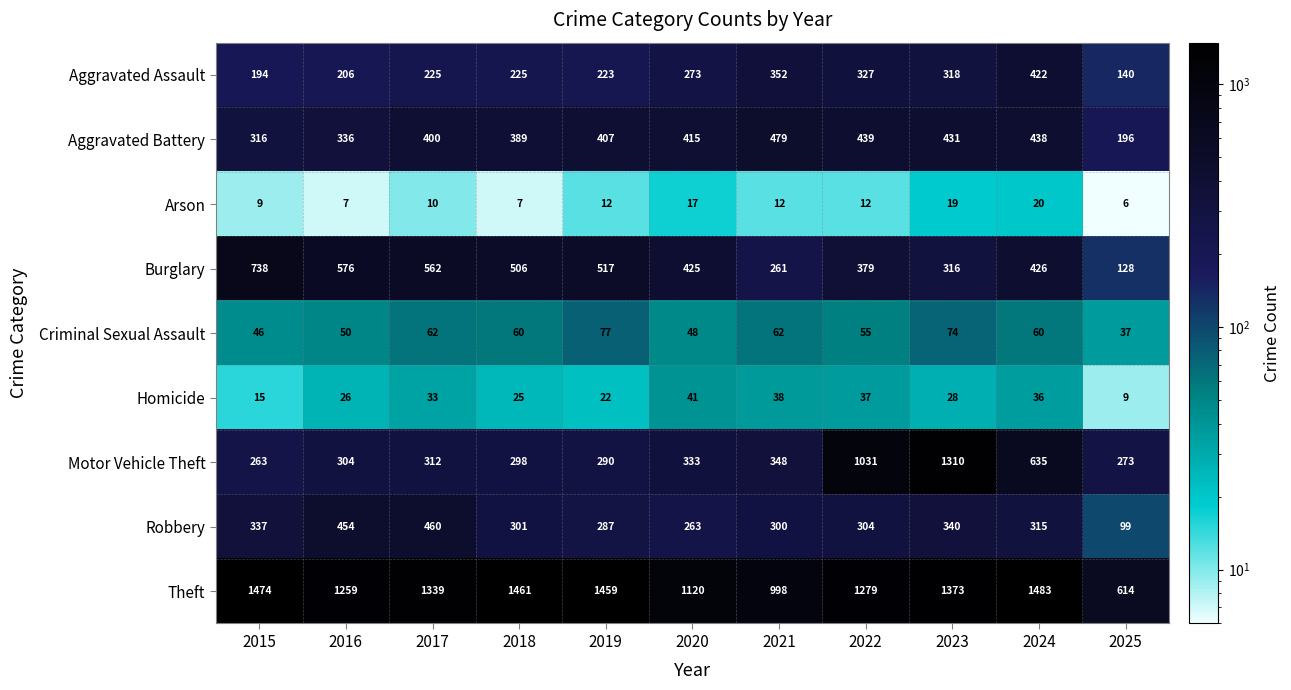

What is the sum of the Aggravated Battery values at 2019 and 2023?

838